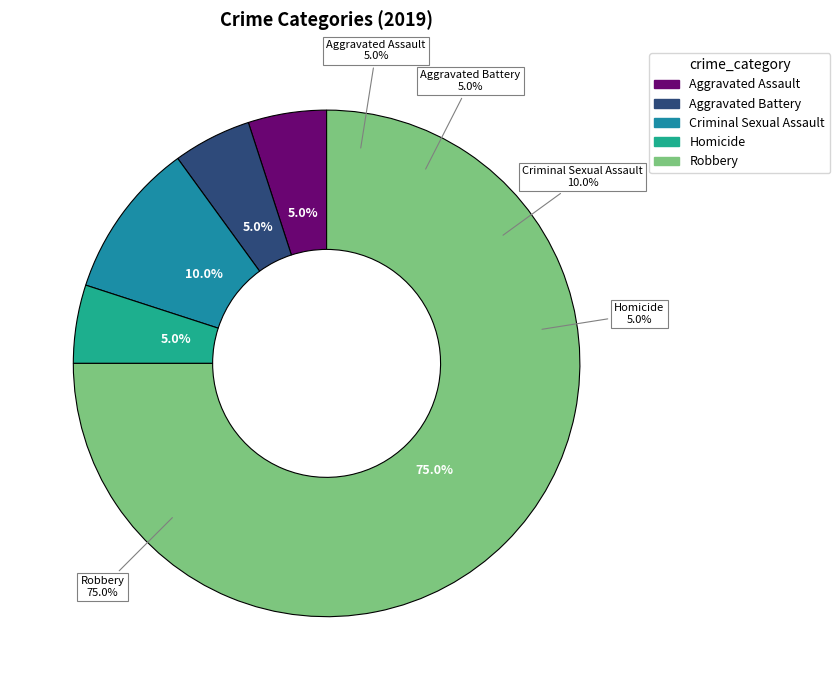

Which has a higher value, Aggravated Assault or Robbery?

Robbery